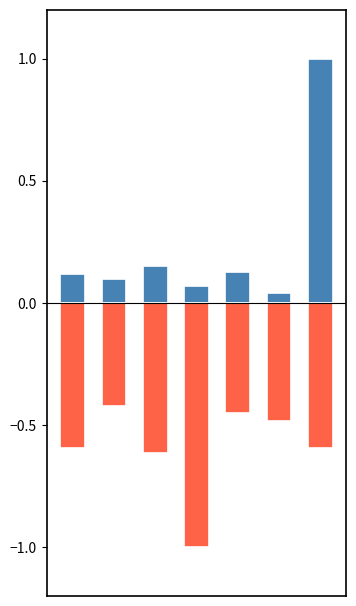

What is the difference between the highest and lowest values at 3?

1.1